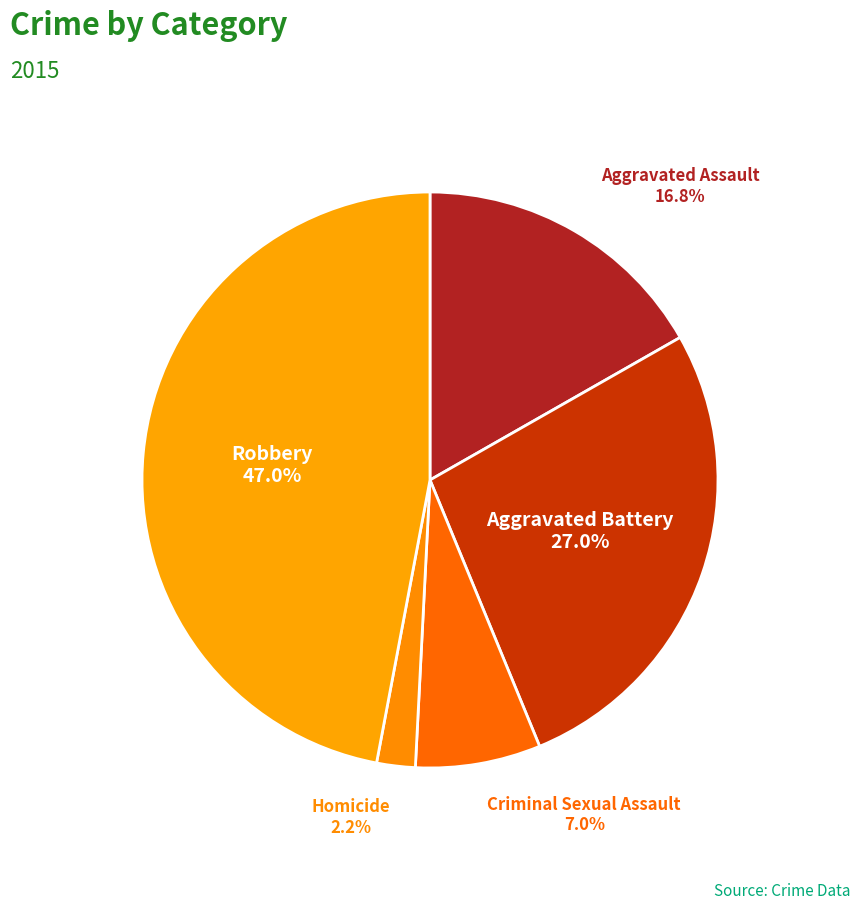

How many segments does this pie chart have?

5